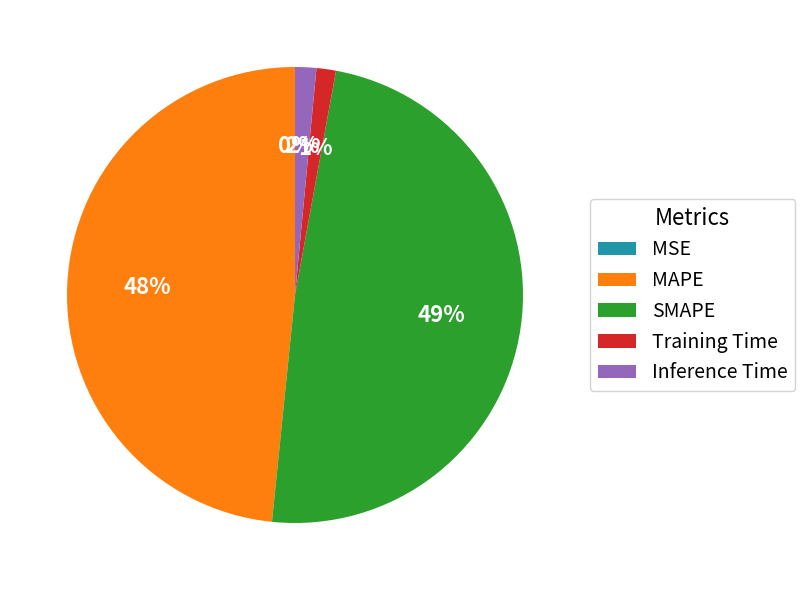

Do SMAPE and MAPE together represent more than half of the pie?

Yes